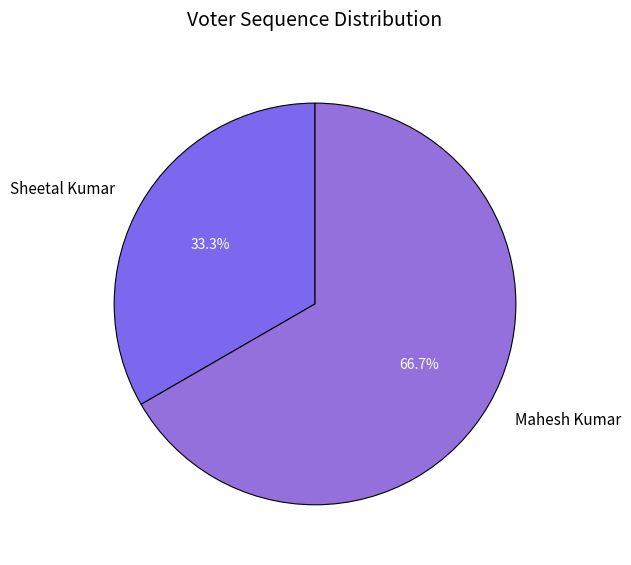

To the nearest percent, what percentage of the pie is Sheetal Kumar?

33%